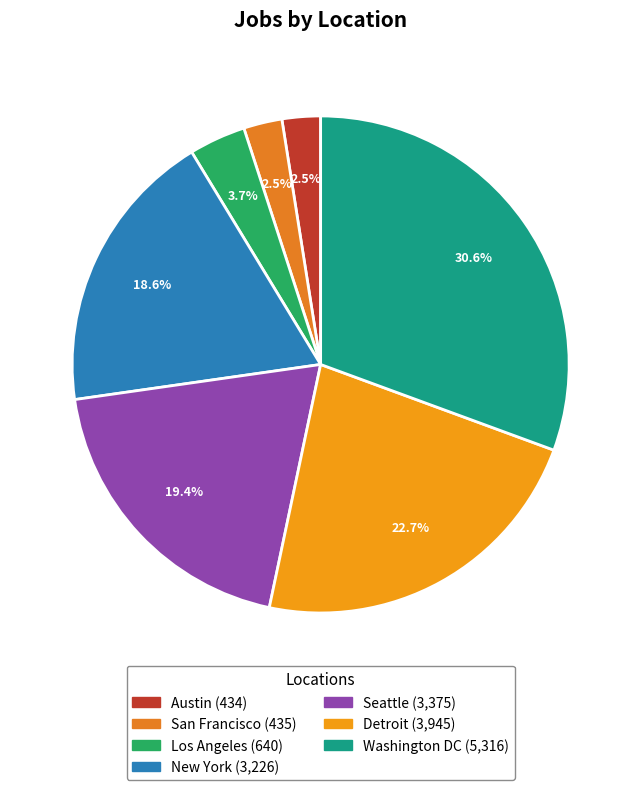

Which slice is the largest?

Washington DC